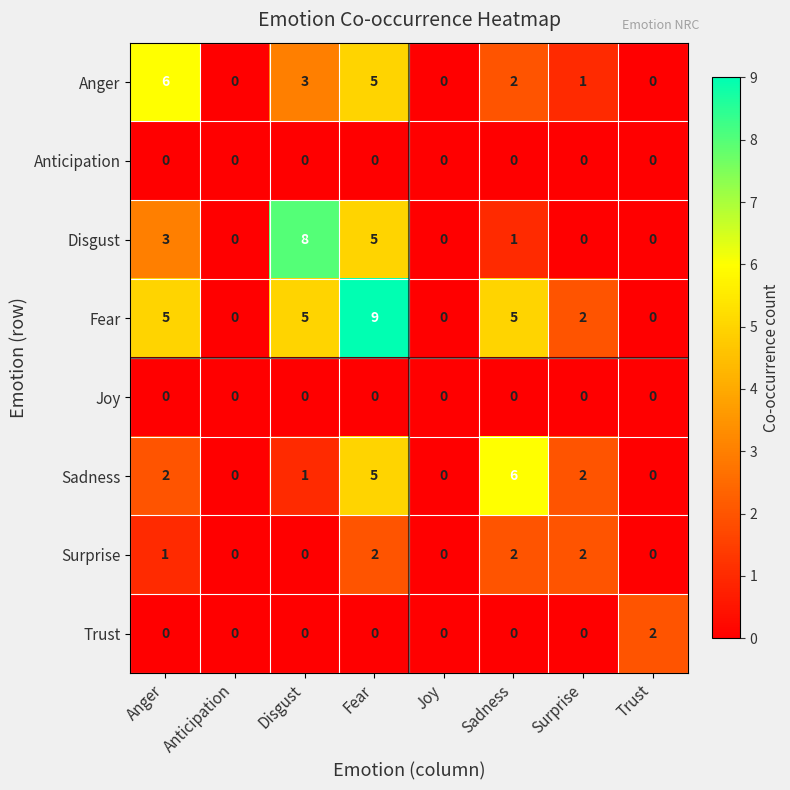

The Sadness series shows 0 at Anticipation. True or false?

True